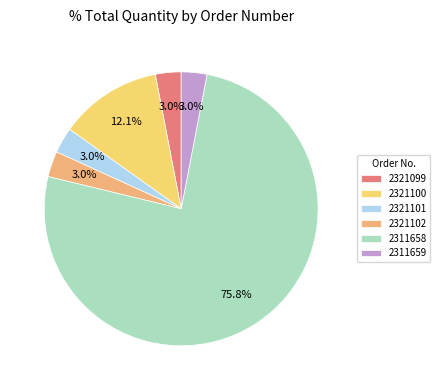

To the nearest percent, what percentage of the pie is 2321100?

12%